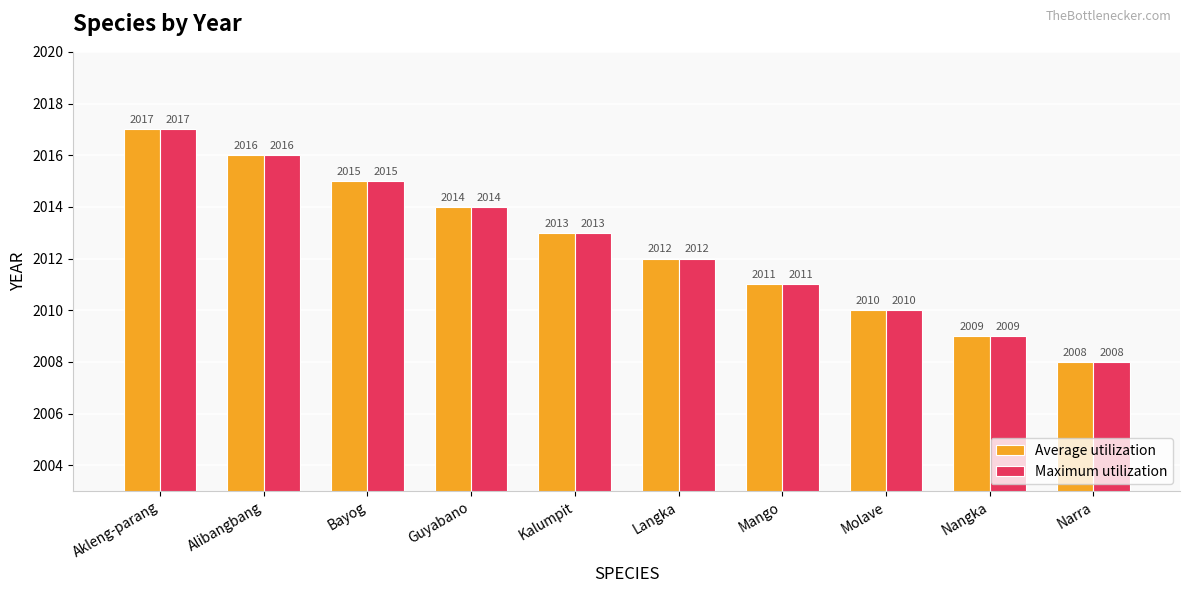

What is the label of the 10th bar from the left?

Narra